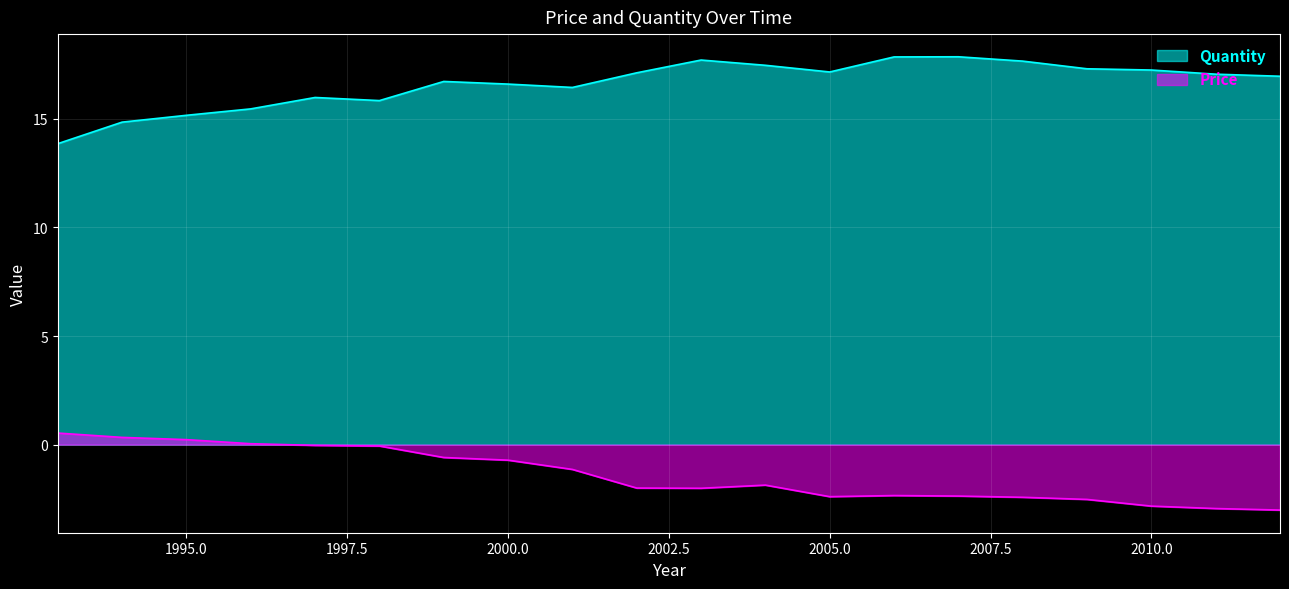

The value of Quantity at 2010.0 is 17.2. True or false?

True